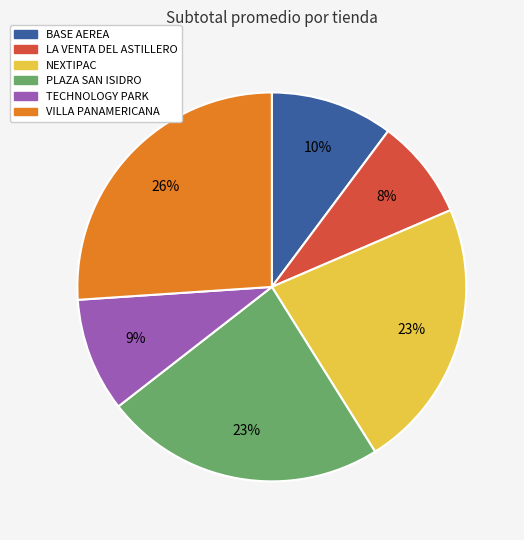

To the nearest percent, what is the difference between the largest and smallest slice percentages?

18%